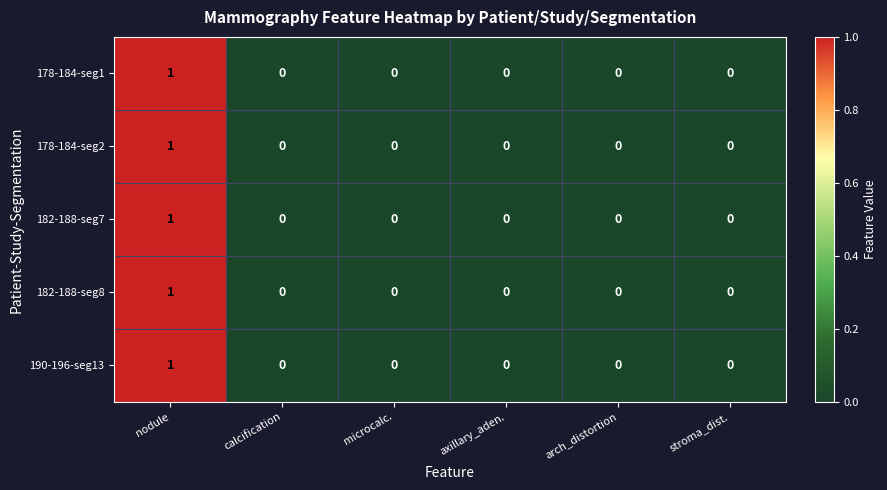

How many 190-196-seg13 values are between 0 and 1?

6